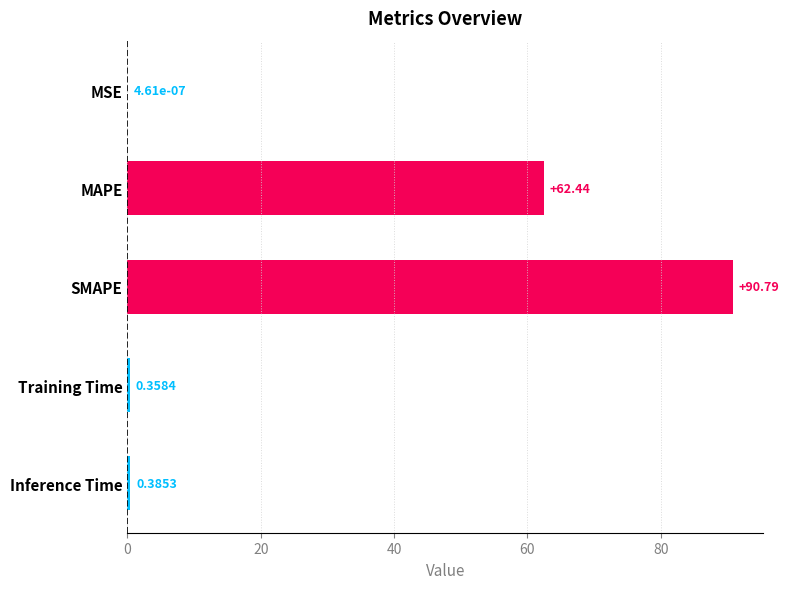

Between MSE and MAPE, which is larger?

MAPE